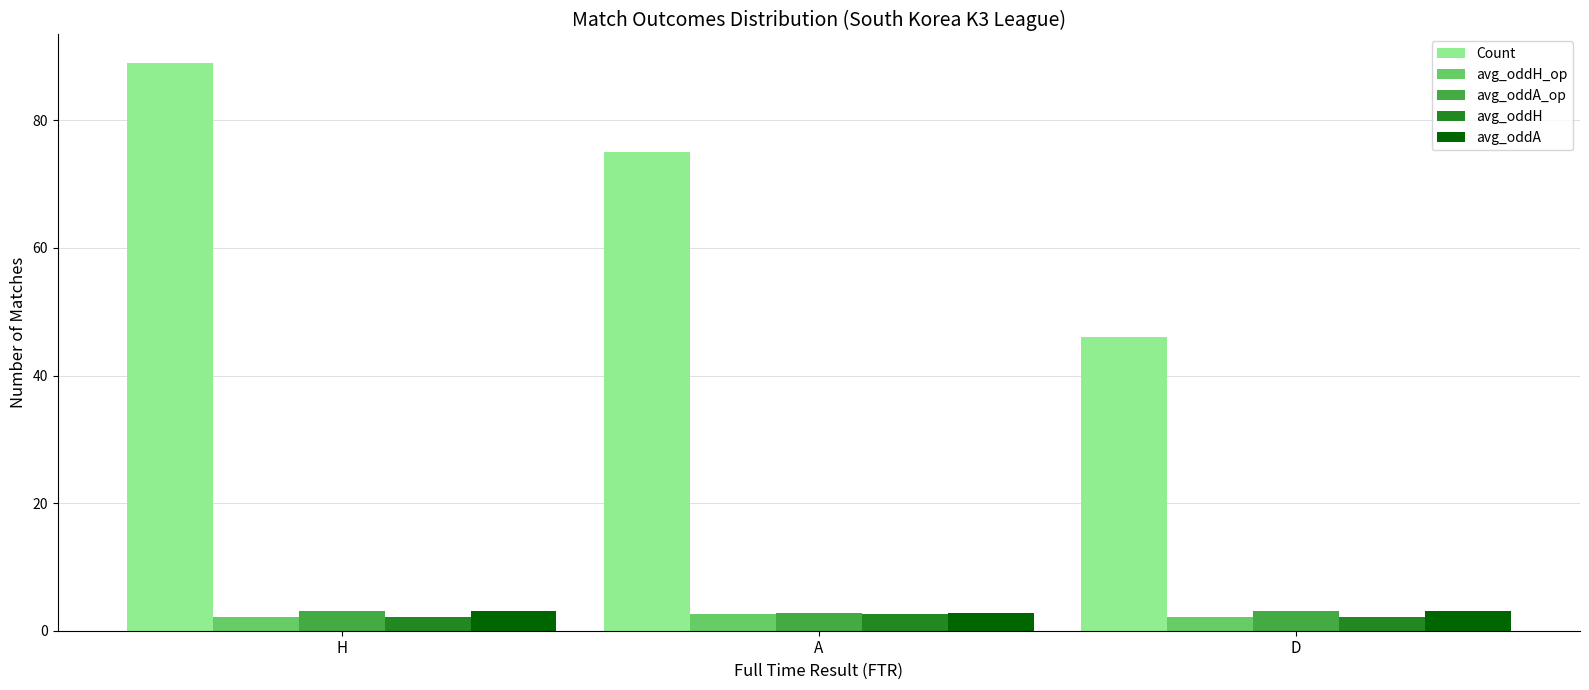

Count the number of categories in the chart.

3